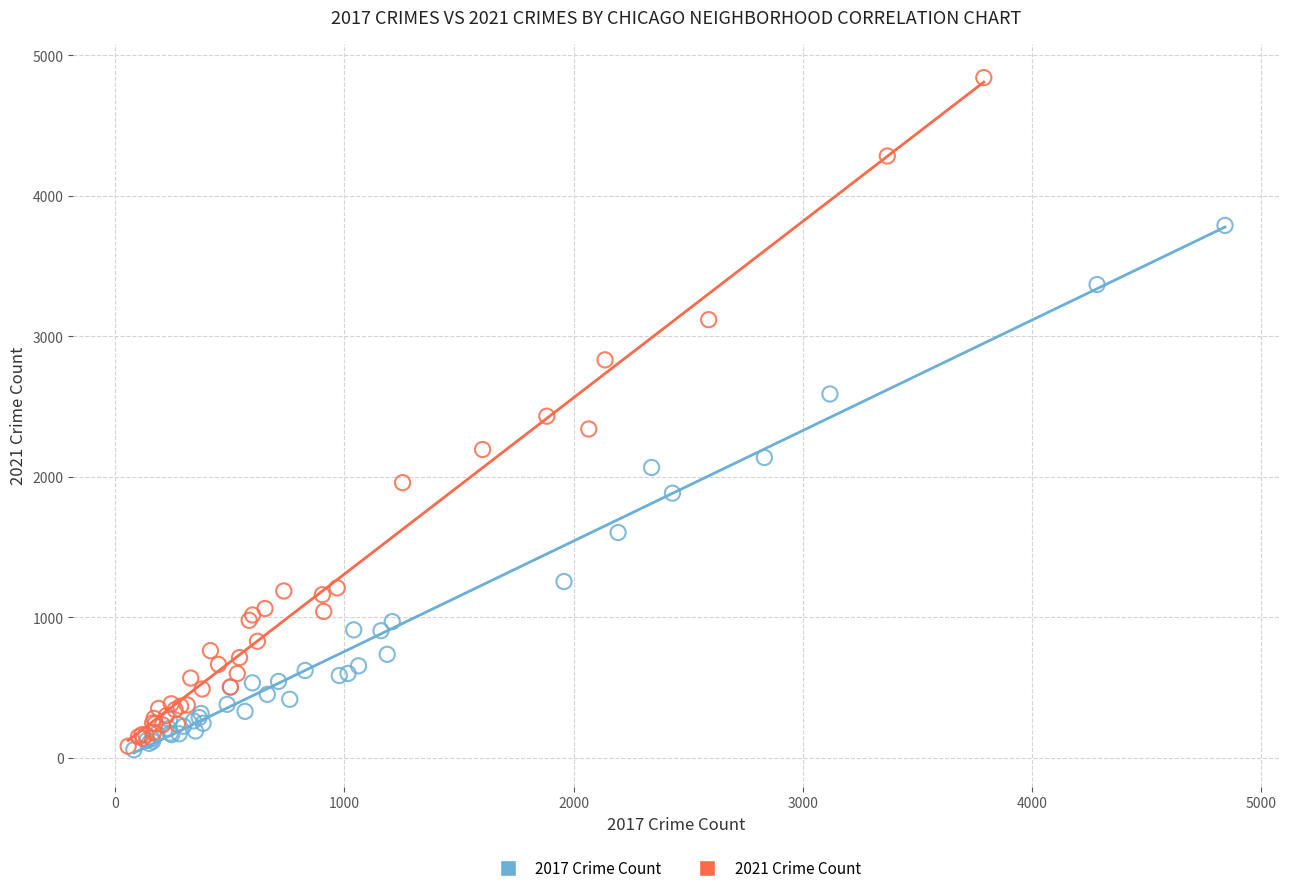

Which series reaches the maximum Y coordinate?

2021 Crime Count